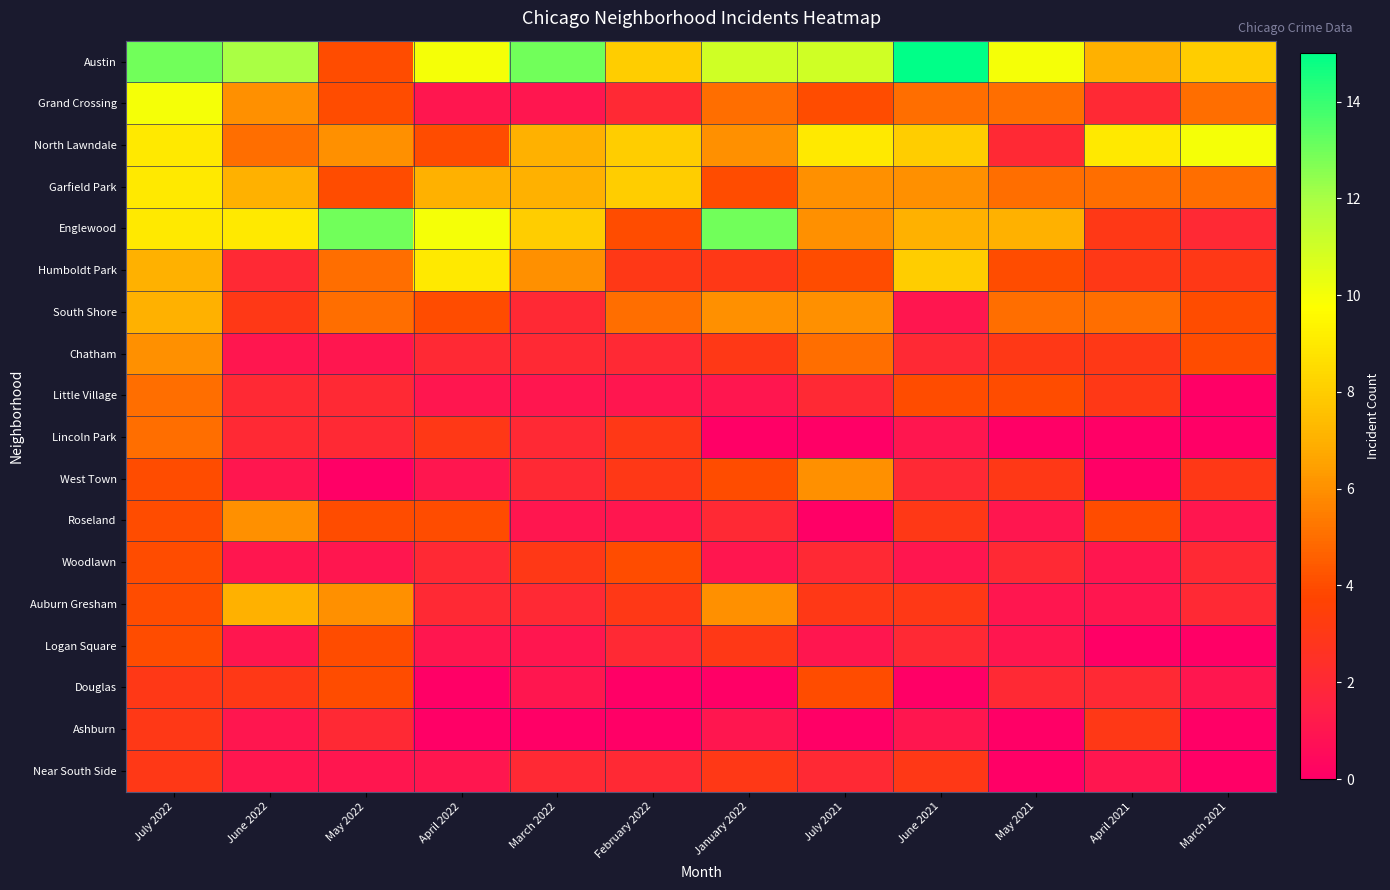

Between March 2022 and April 2021, which series saw the biggest shift?

Austin